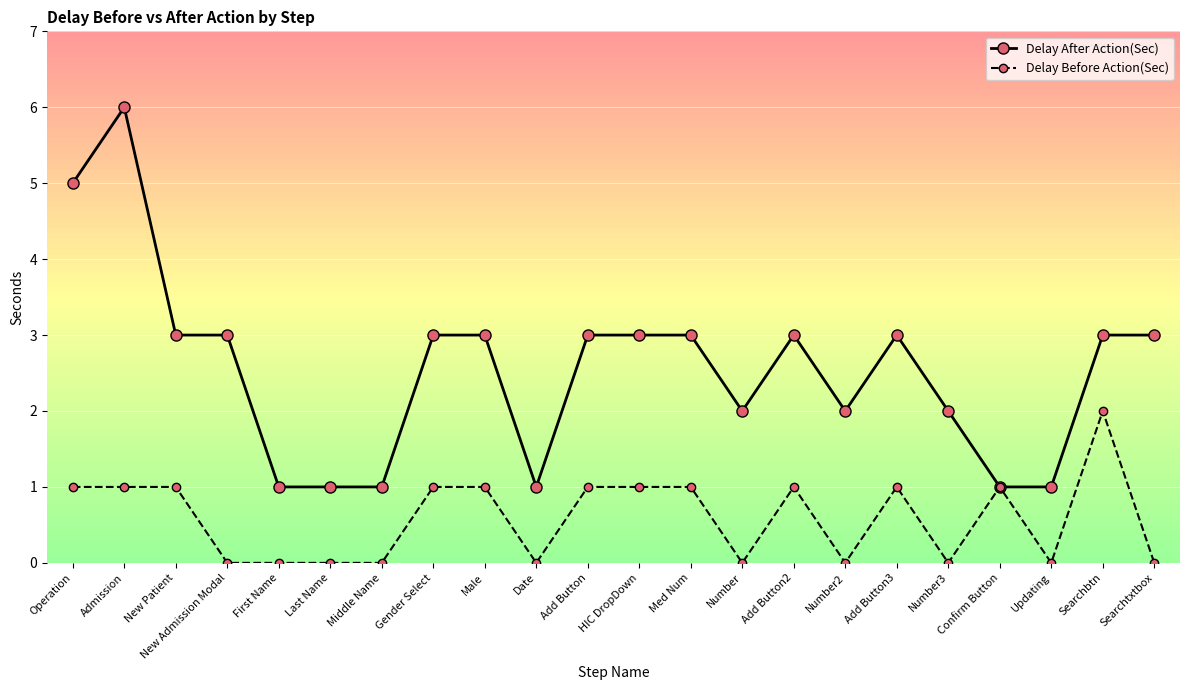

Rank the series at New Patient from lowest to highest value.

Delay Before Action(Sec), Delay After Action(Sec)